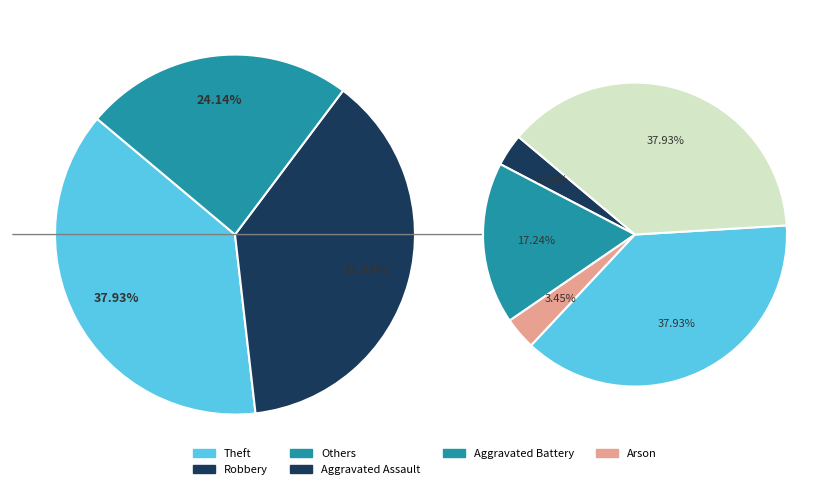

What is the change in value from Aggravated Assault to Theft?

+10